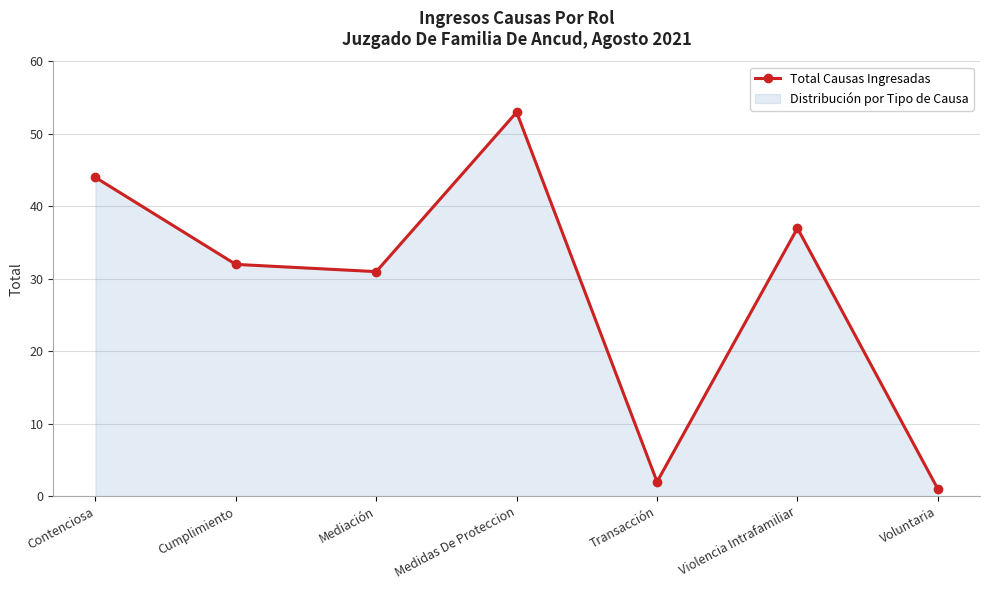

What value does the data have at Contenciosa, to the nearest 10?

40